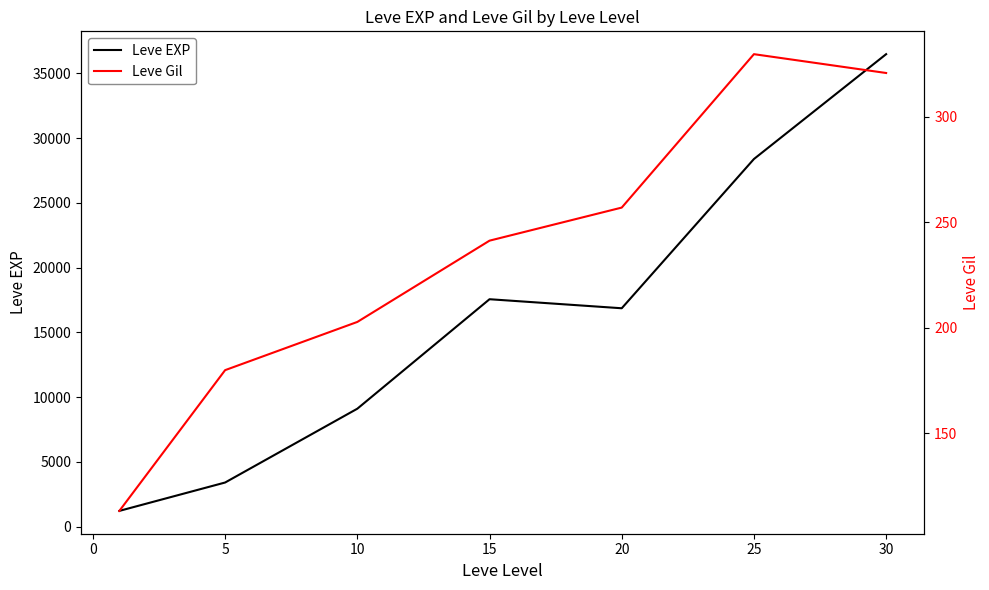

At how many categories does at least one series exceed 4729?

5